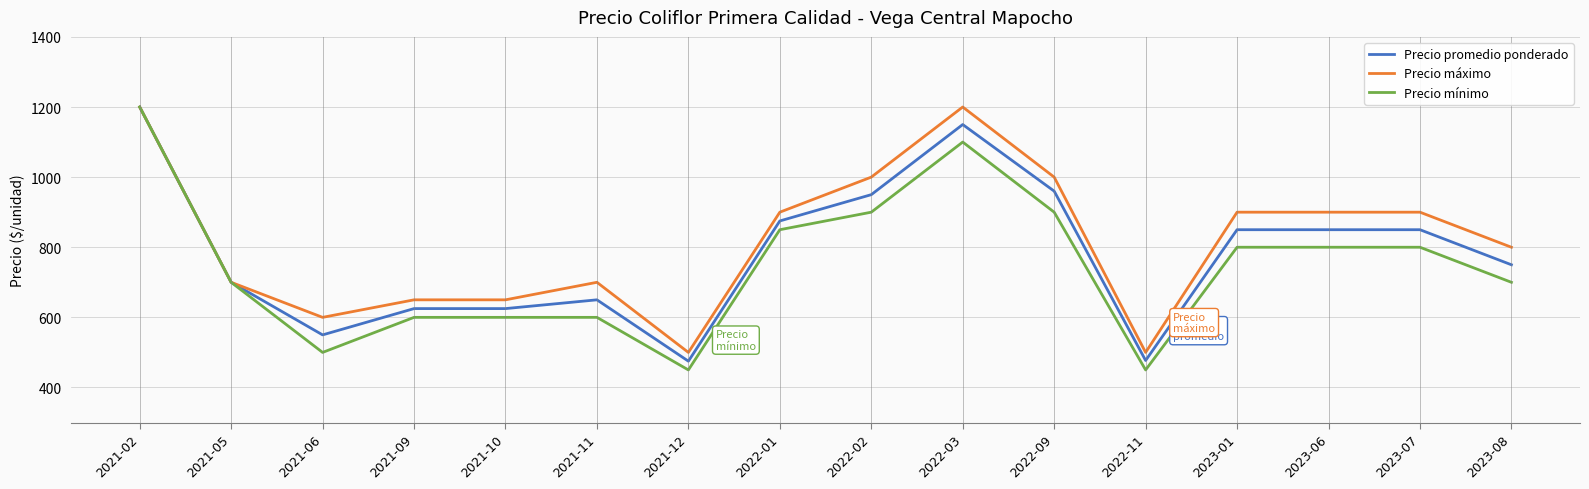

Where is the first local minimum for Precio máximo?

2021-06